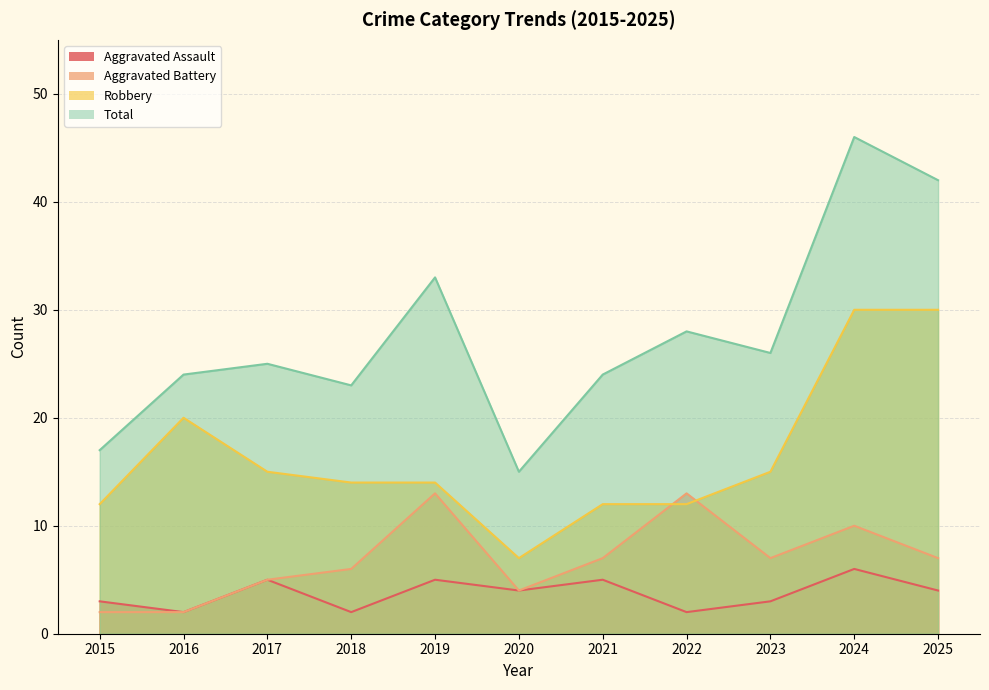

True or false: Aggravated Battery has more than 2 interior local peaks.

True